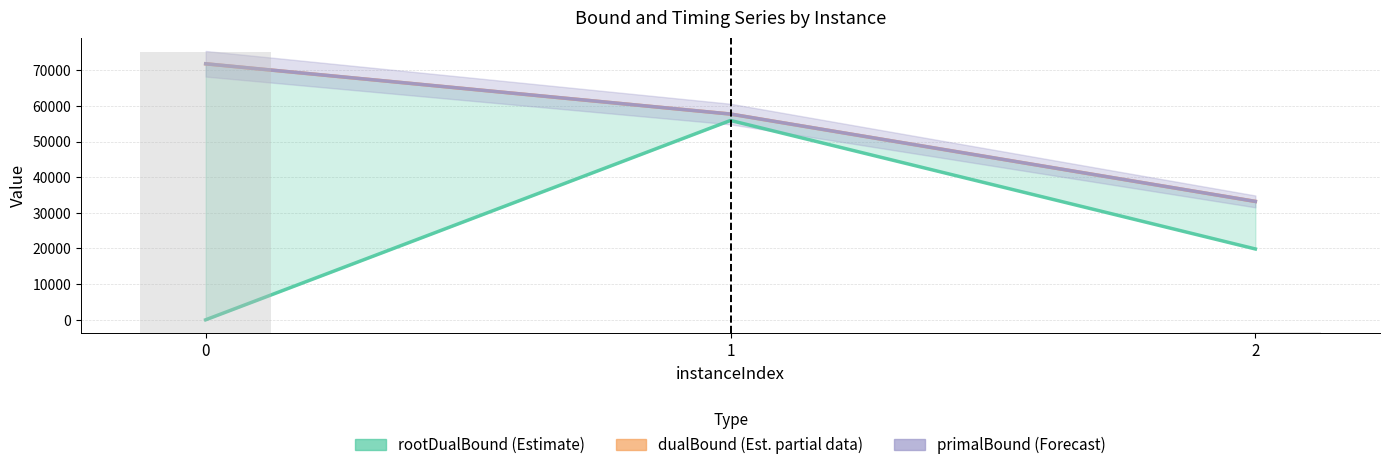

Which series has the largest range (max minus min)?

rootDualBound